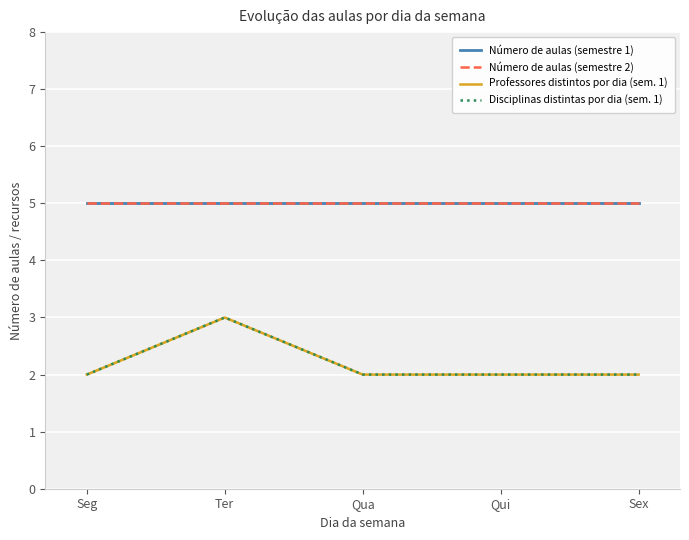

How many distinct data groups are displayed?

4